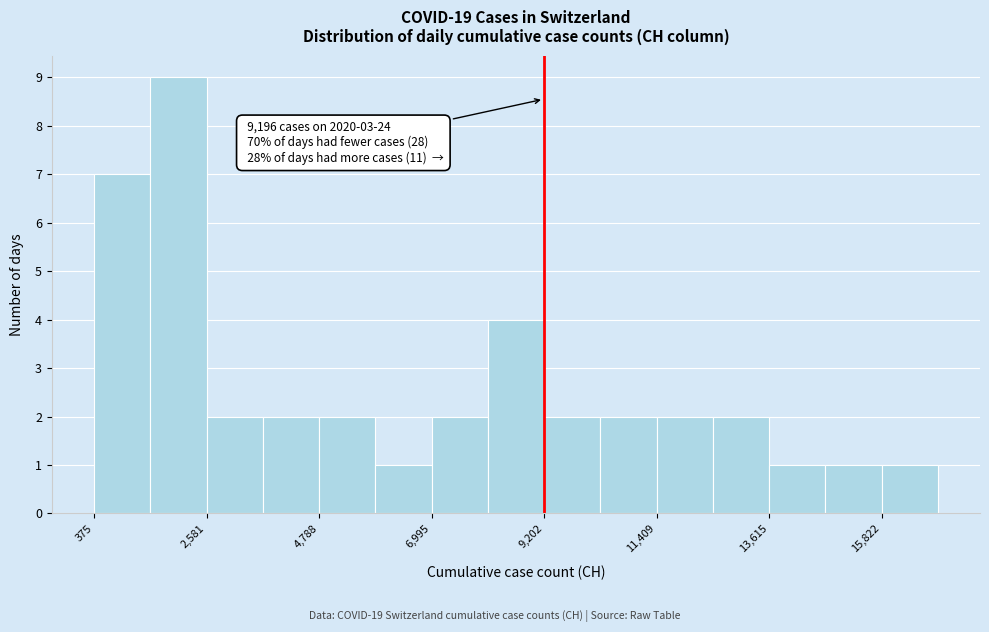

Read against the x-axis, roughly where is the centre of the tallest bar?

2000